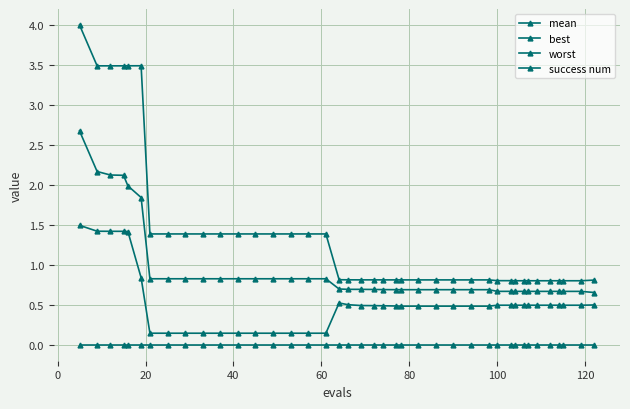

Which series has the largest range (max minus min)?

worst